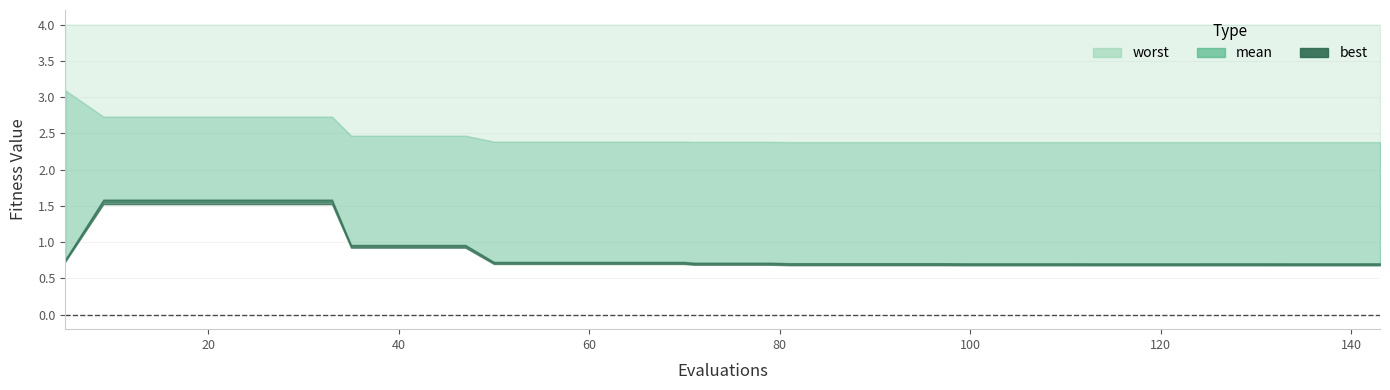

What position from the right is evals?

40